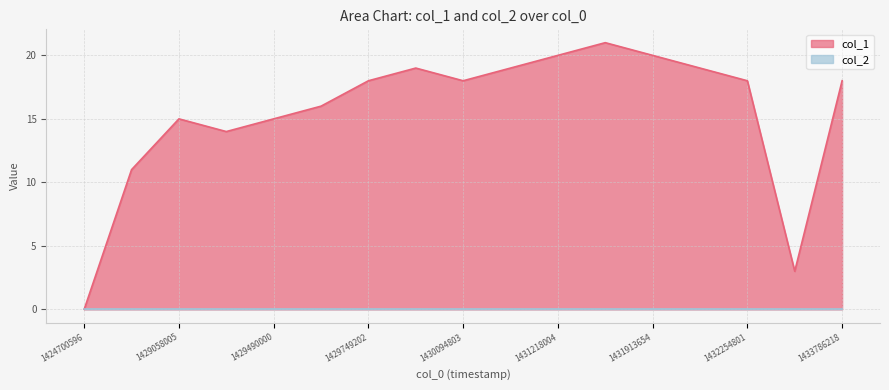

What is the ratio of the value at 1431995601 to the value at 1429490000?

1.3